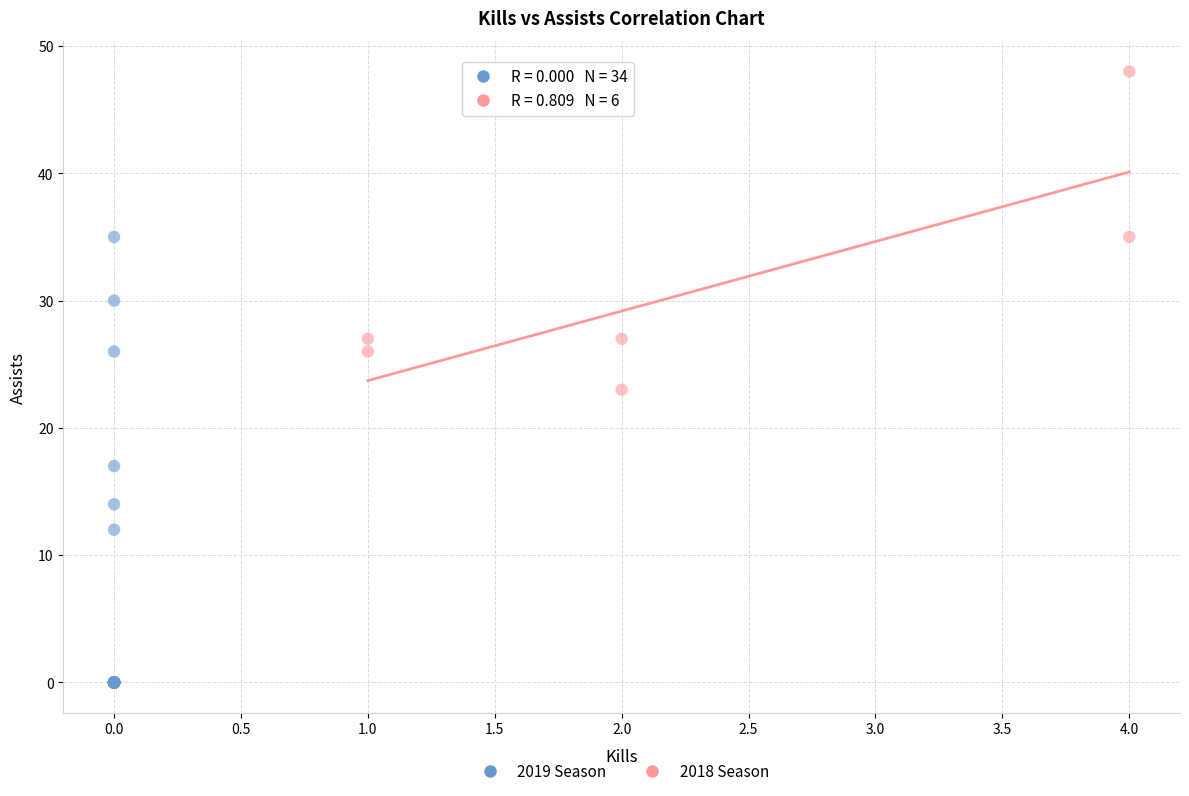

Which series has the largest Y range (max minus min)?

2019 Season